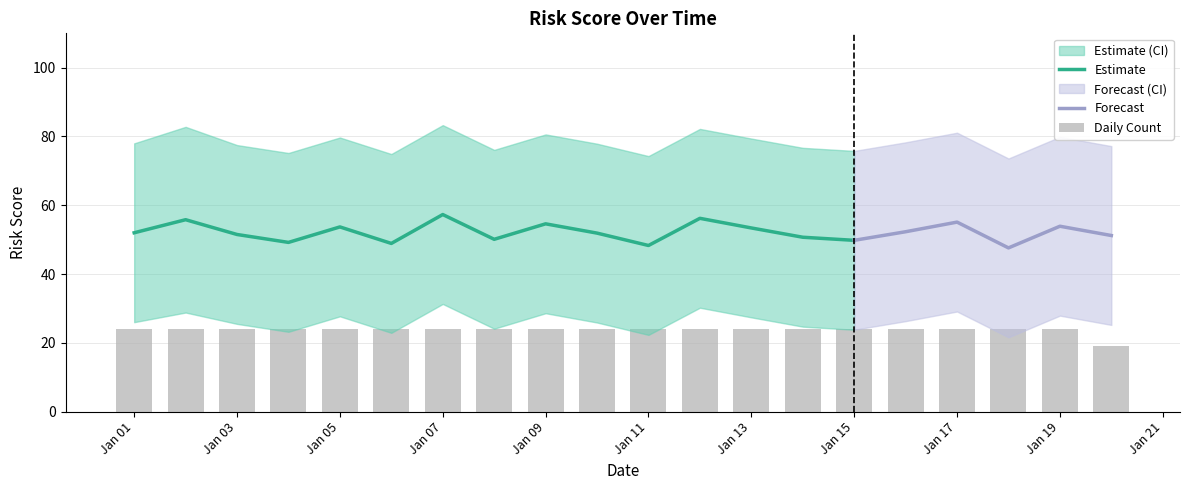

At which label does Avg Risk Score reach its peak?

2025-01-07